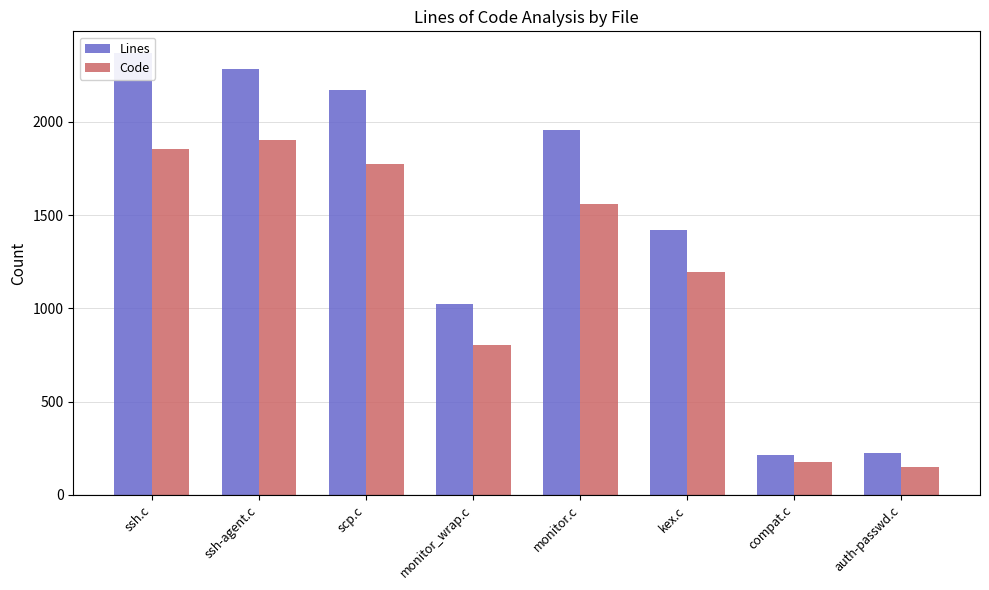

Count the number of data series in this chart.

2